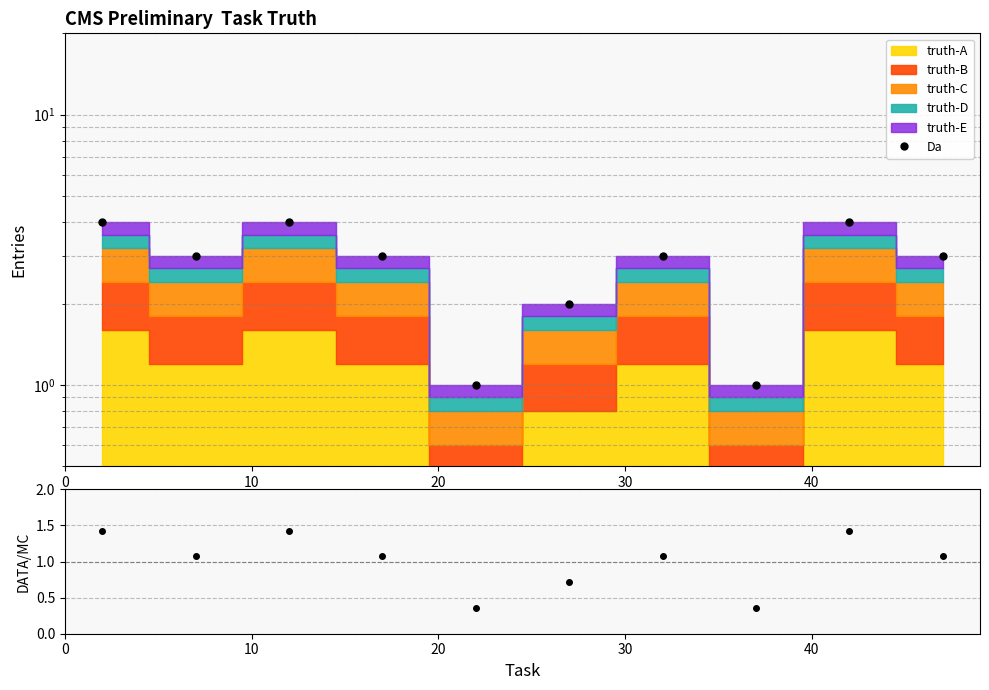

What is the value of the ratio point at the 2nd from the left?

1.1